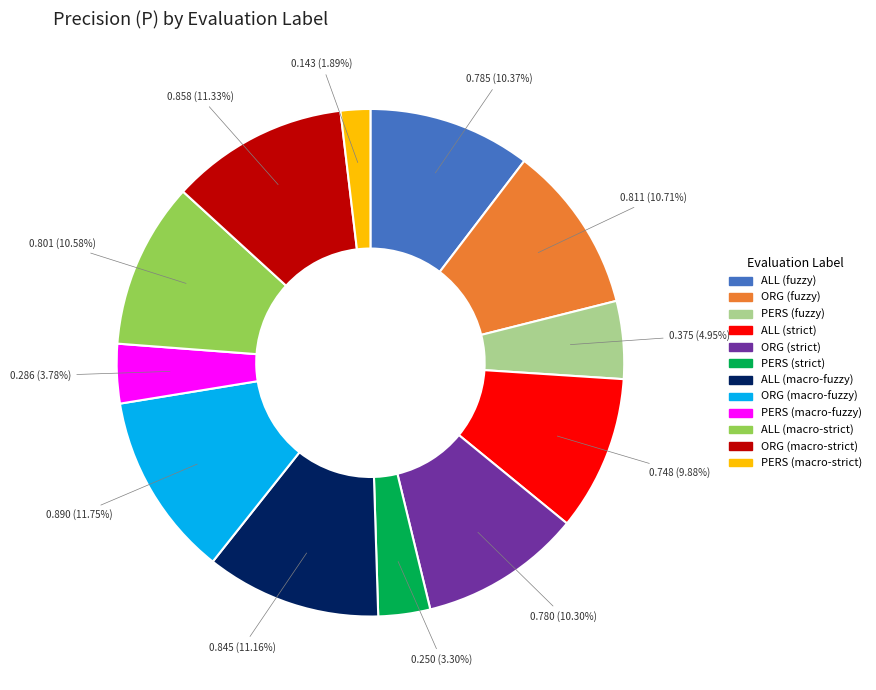

Count the number of slices in the pie.

12